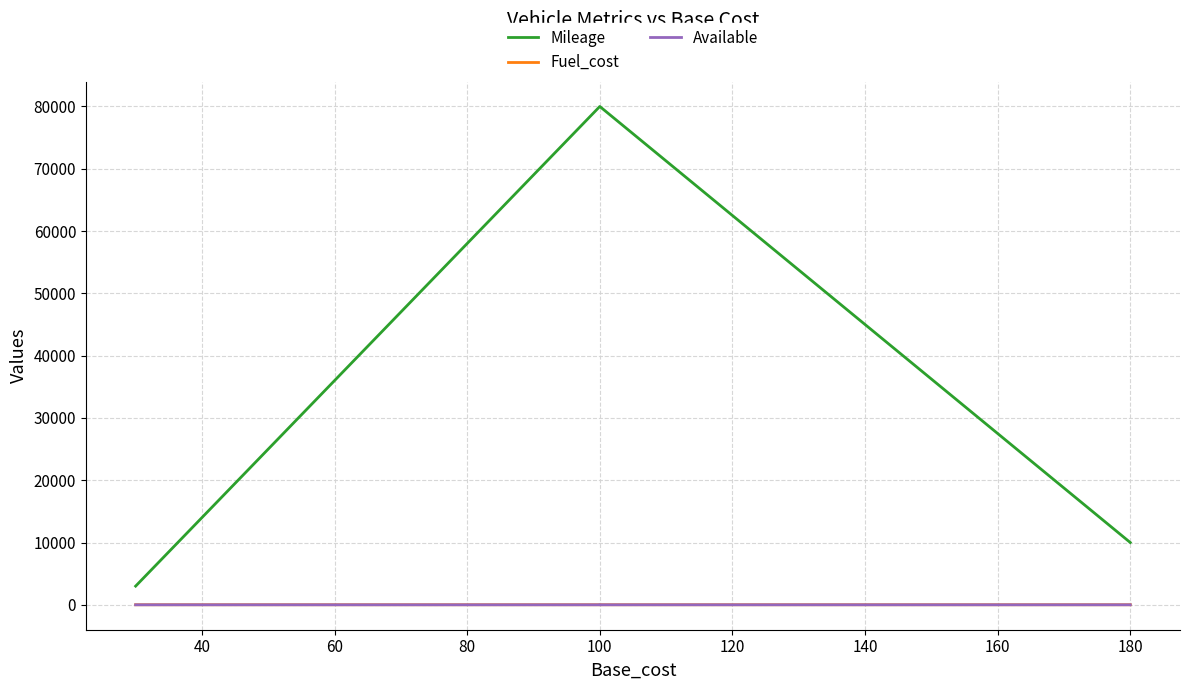

Which series has the largest total across all categories?

Mileage